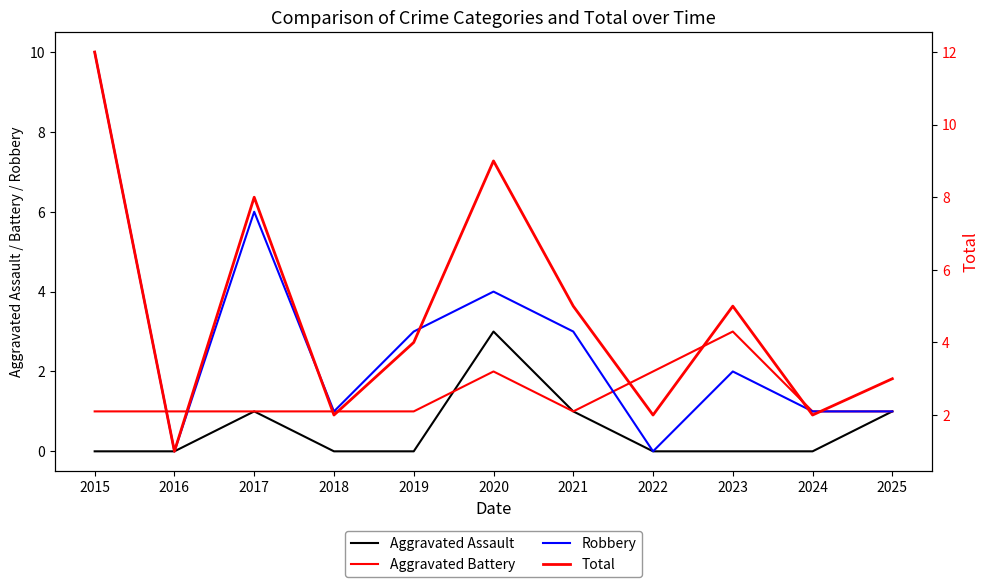

The Robbery series shows 1 at 2025. True or false?

False